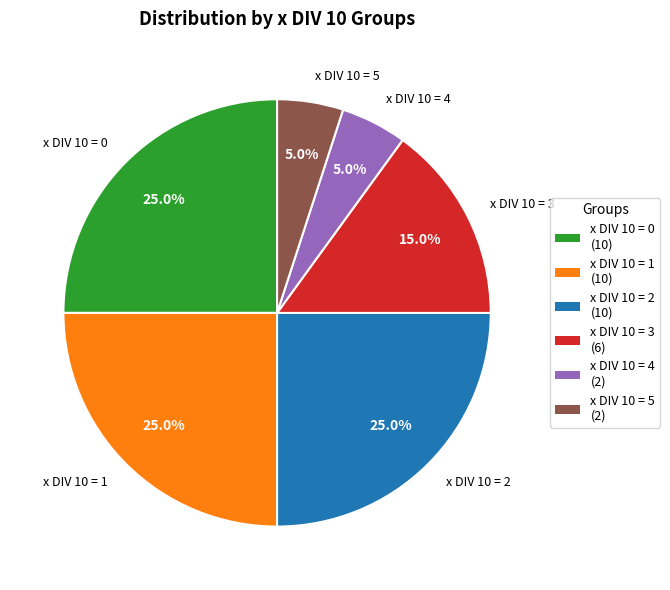

Which has a higher value, x DIV 10 = 2 or x DIV 10 = 3?

x DIV 10 = 2